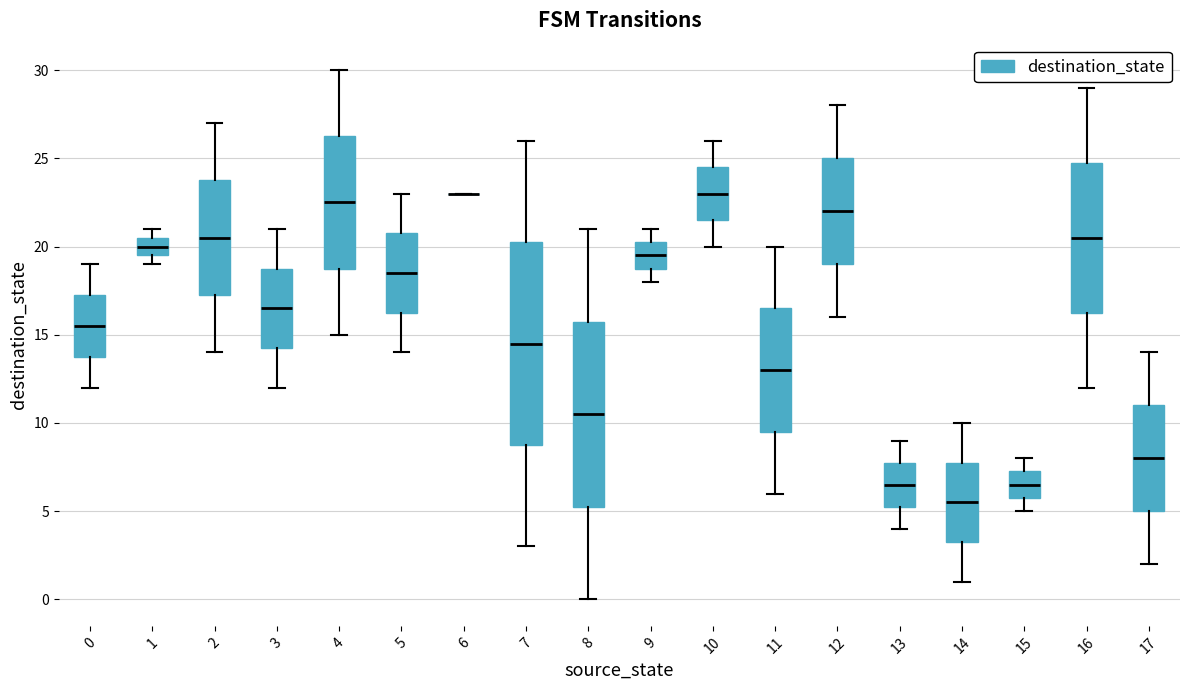

Which box is the tallest, from its lower edge to its upper edge?

7